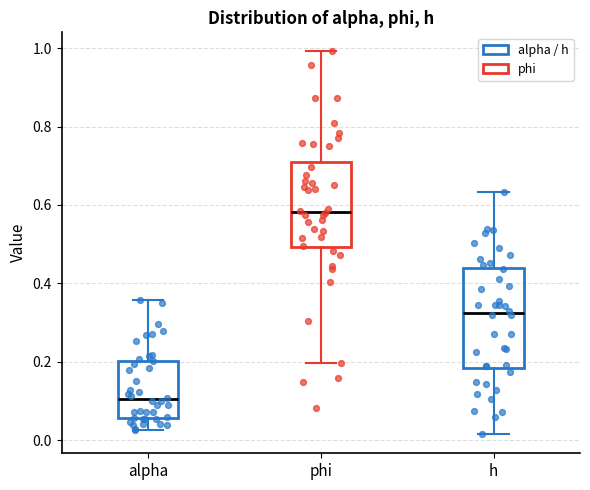

Reading left to right, transcribe this box plot: for each box, give where its median line is, the range the box spans, and where its two whiskers end, as read against the y-axis. The values are not printed on the chart, so give them approximately, as read against the axis.

alpha: median 0.10, box 0.06 to 0.20, whiskers 0.02 to 0.36
phi: median 0.58, box 0.50 to 0.72, whiskers 0.20 to 1.00
h: median 0.32, box 0.18 to 0.44, whiskers 0.02 to 0.64